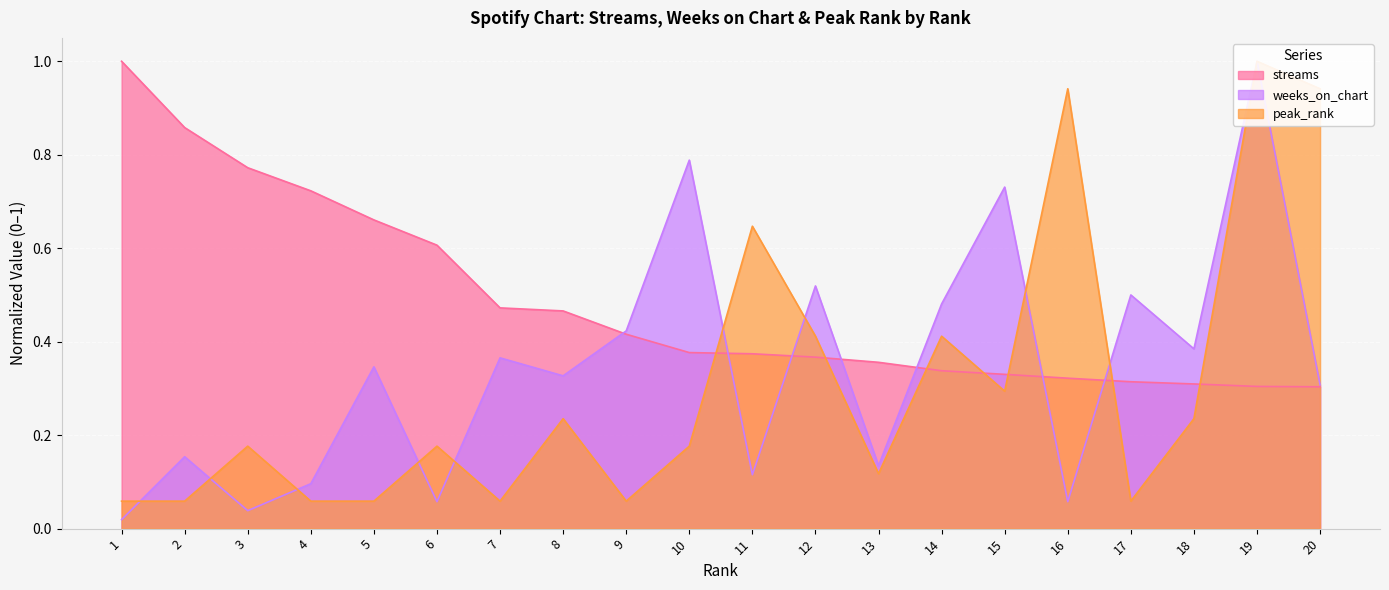

What is the difference between the maximum and second lowest values in the peak_rank series?

0.9